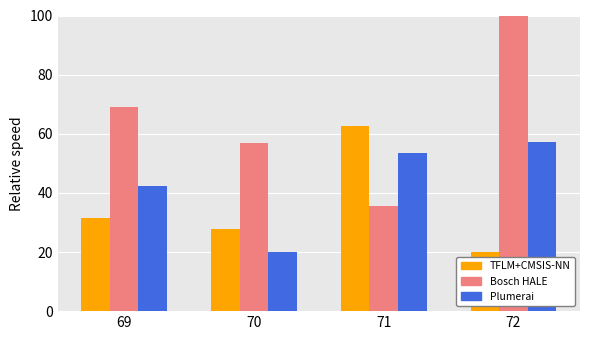

What is the spread (max minus min) of values at 70?

37.0